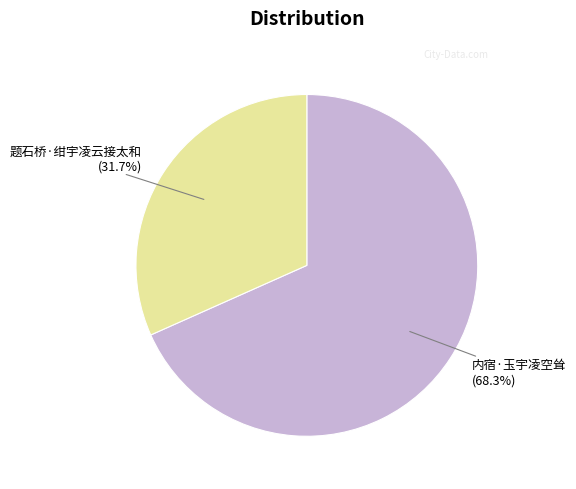

What percentage is the 题石桥·绀宇凌云接太和 slice, to the nearest percent?

32%